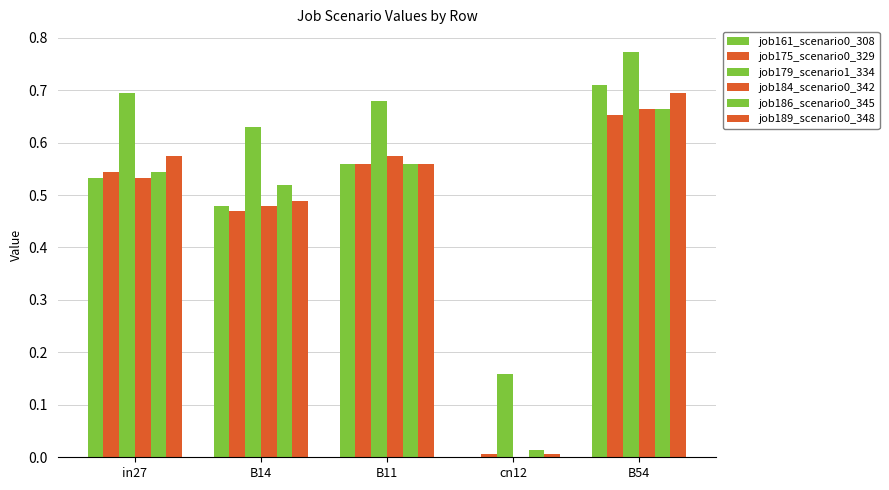

At how many categories does at least one series exceed 0?

5